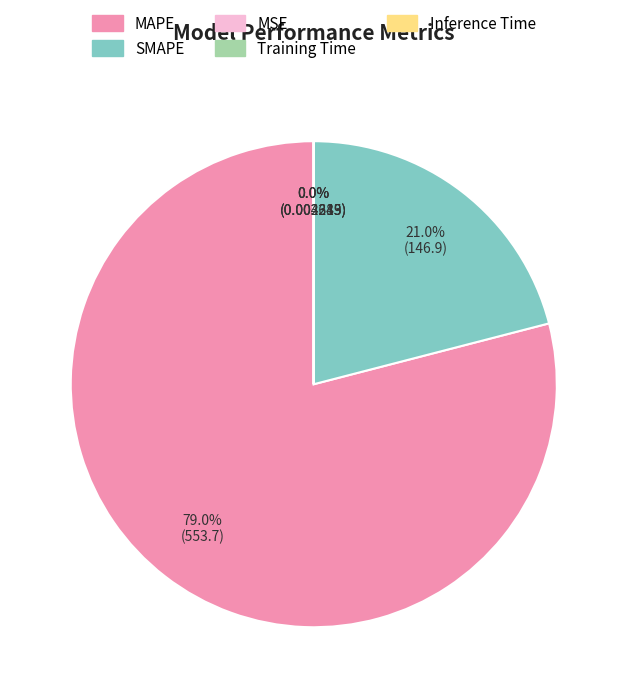

What is the majority slice?

MAPE